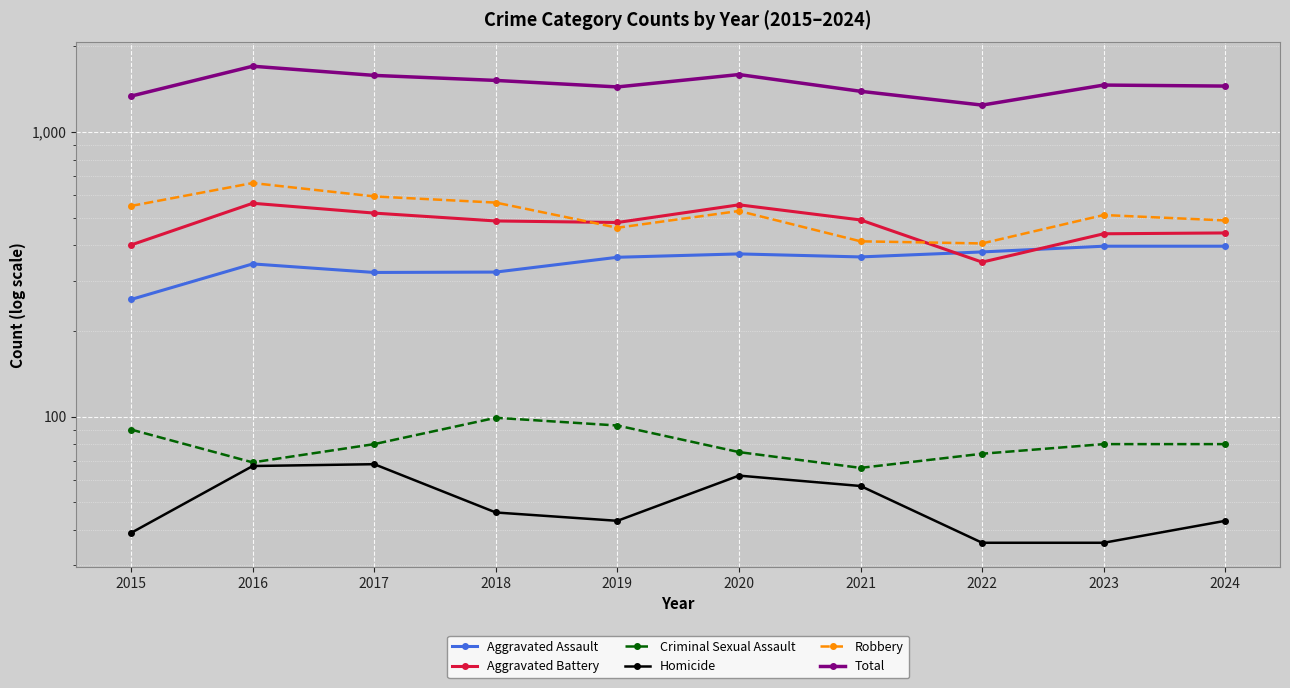

True or false: Aggravated Assault and Criminal Sexual Assault intersect in this chart.

False